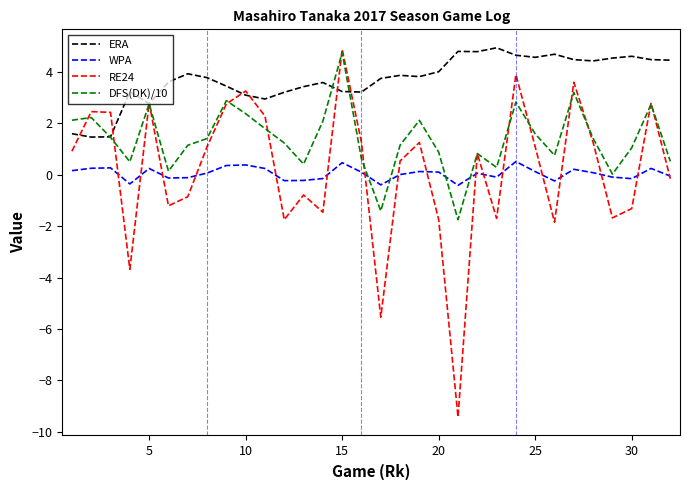

What is the greatest value displayed?

4.9